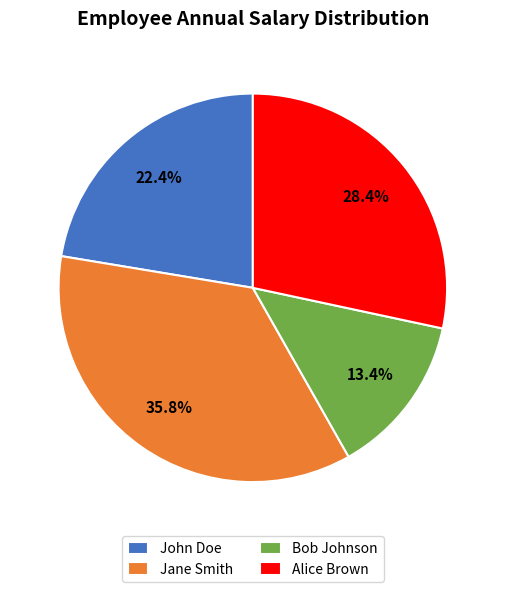

To the nearest percent, what is the difference between the largest and smallest slice percentages?

22%